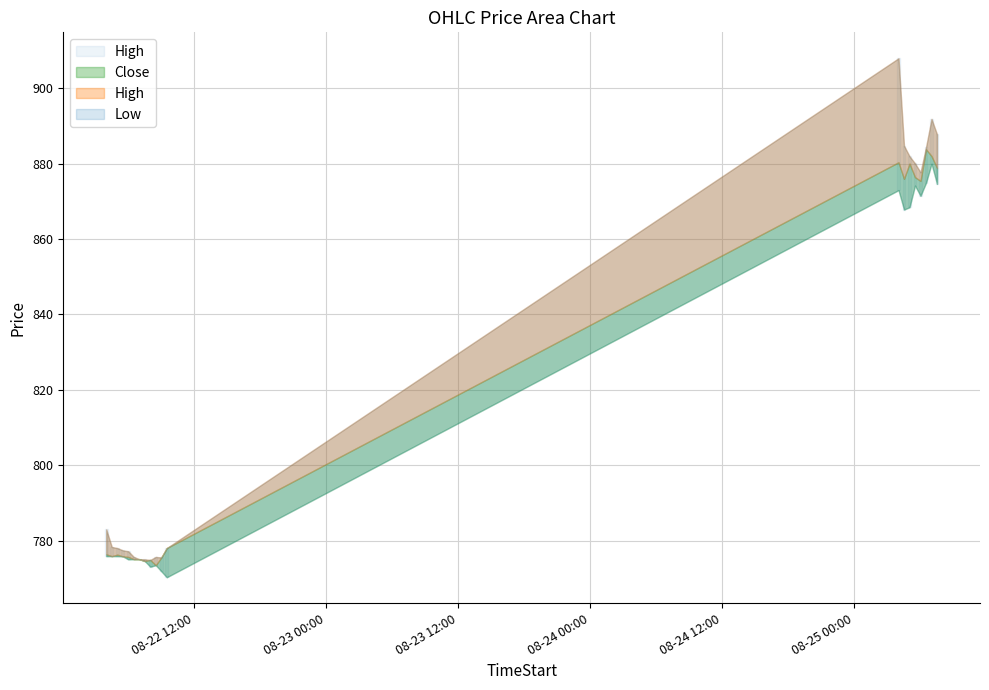

What is the average value of the Low series?

813.8